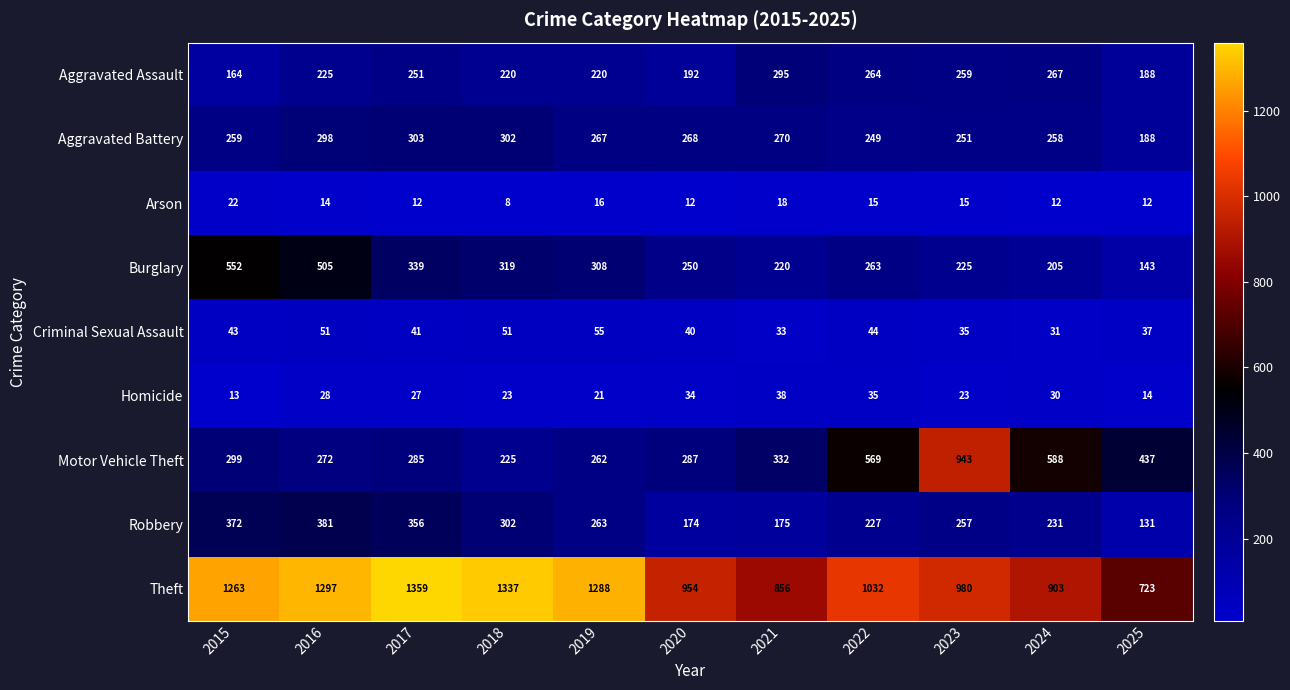

What is the spread (max minus min) of values at 2023?

965